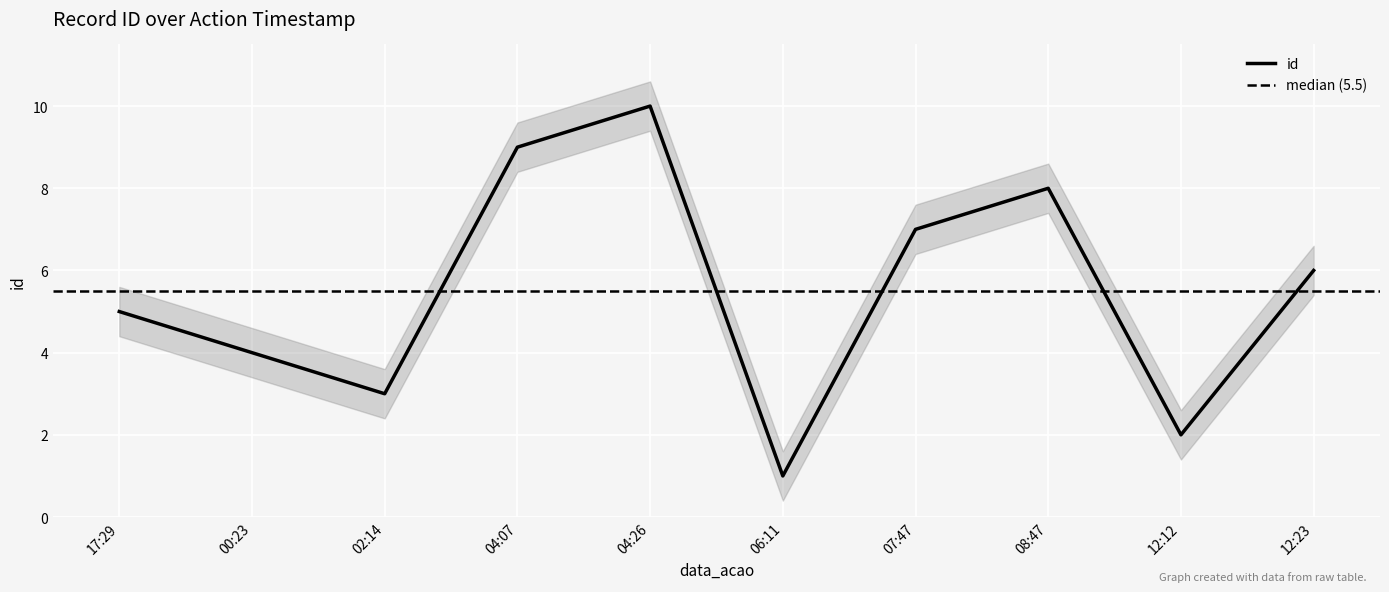

What is the average value?

6